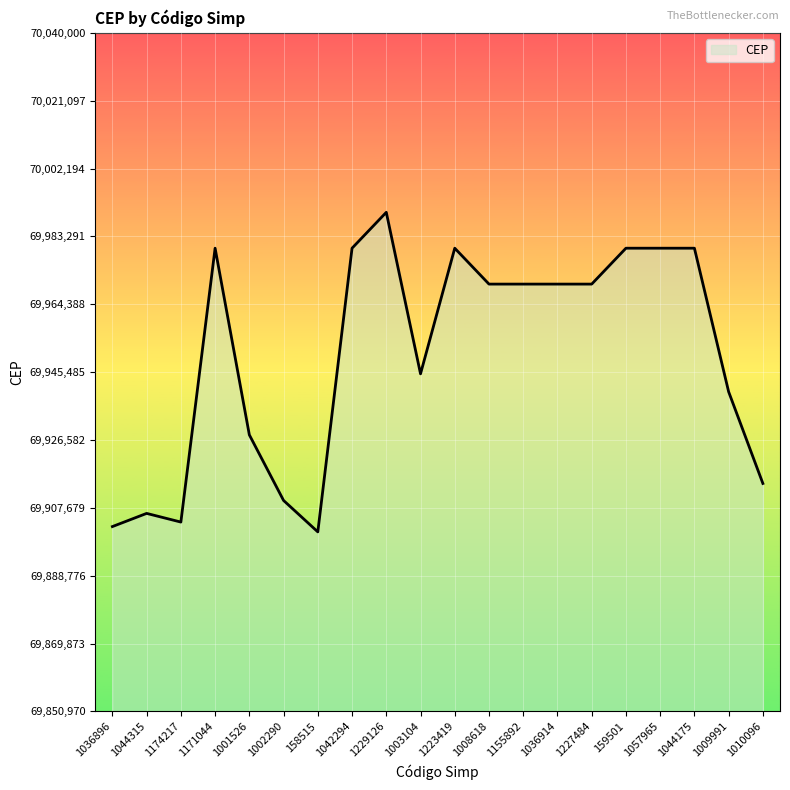

What is the minimum value shown in the chart?

69900970